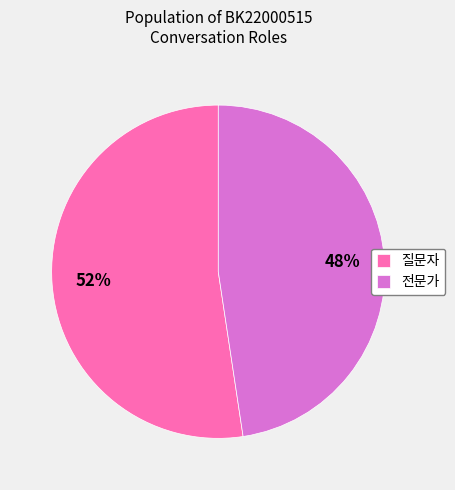

How many segments does this pie chart have?

2